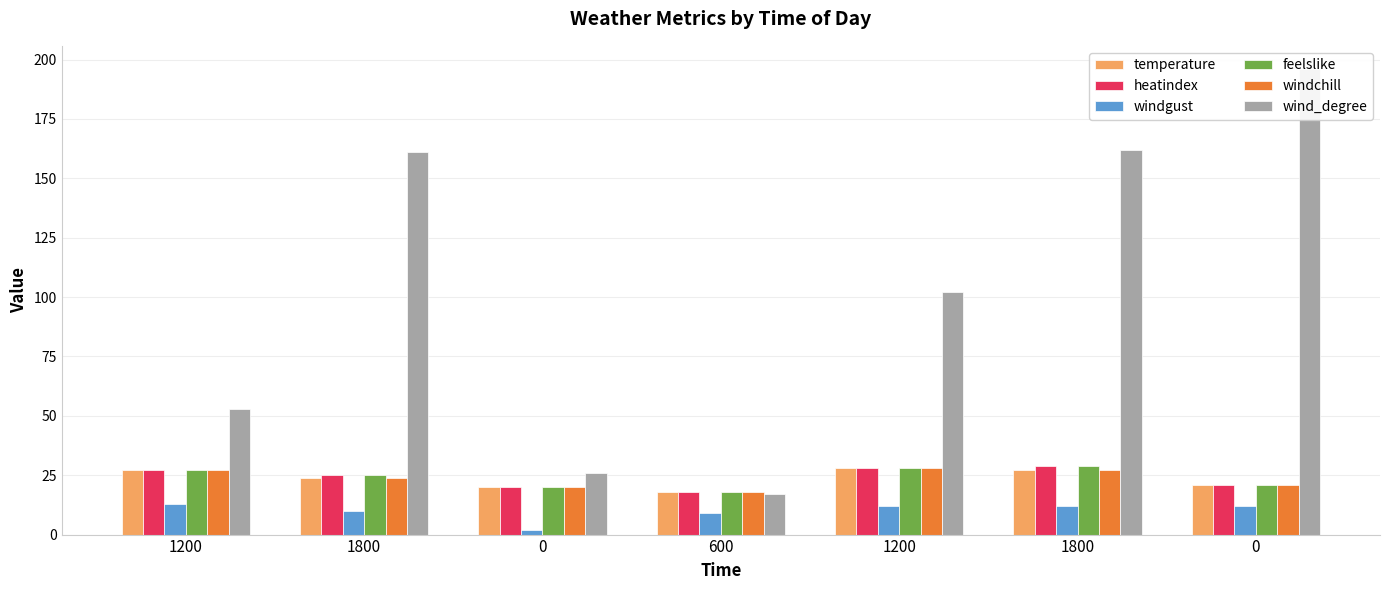

What is the minimum value for temperature?

18